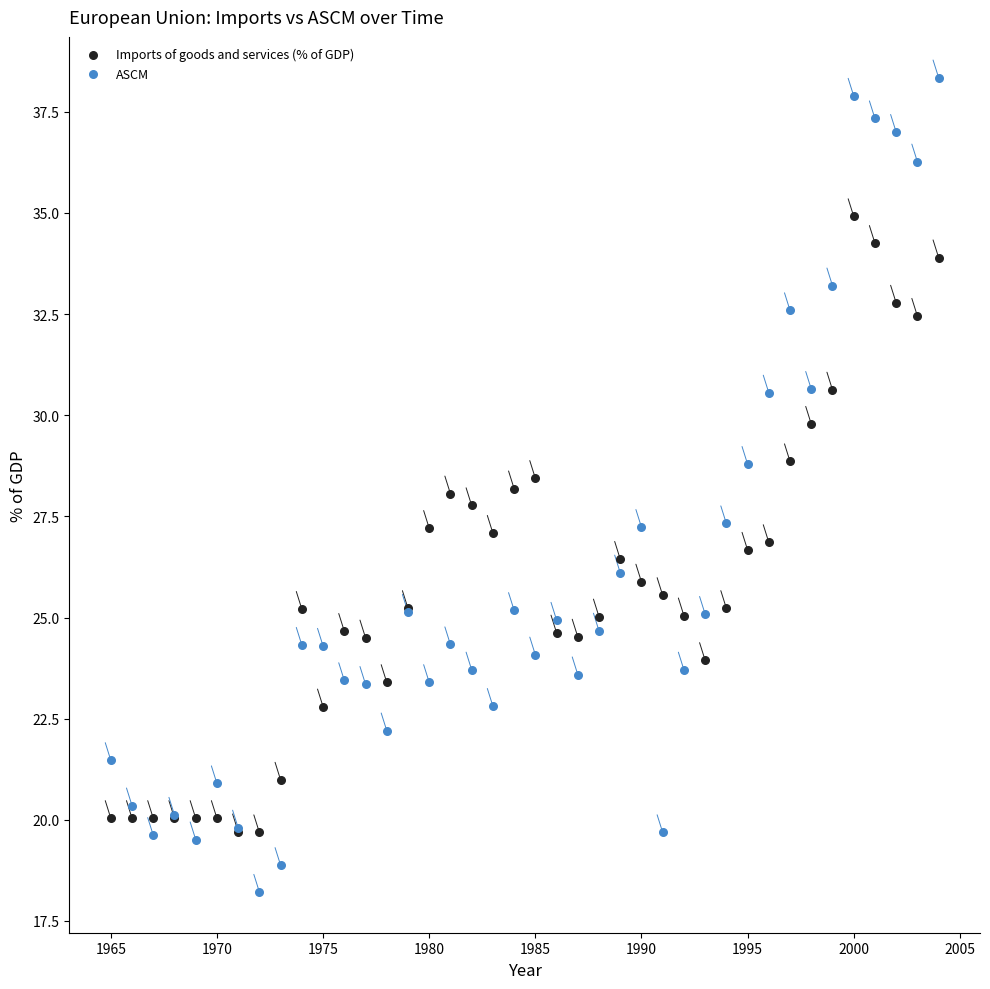

Which series has the widest spread of Y values?

ASCM